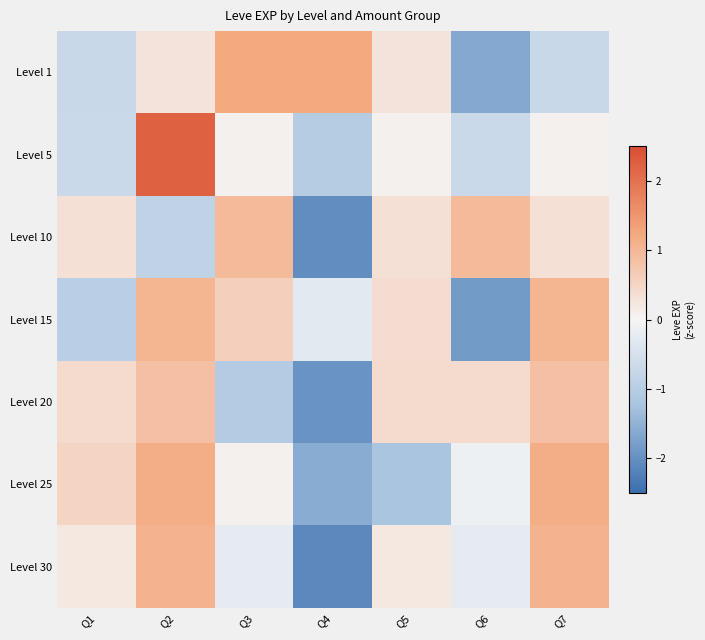

At Q7, list the series in order from smallest to largest.

Level 1, Level 5, Level 10, Level 20, Level 15, Level 30, Level 25